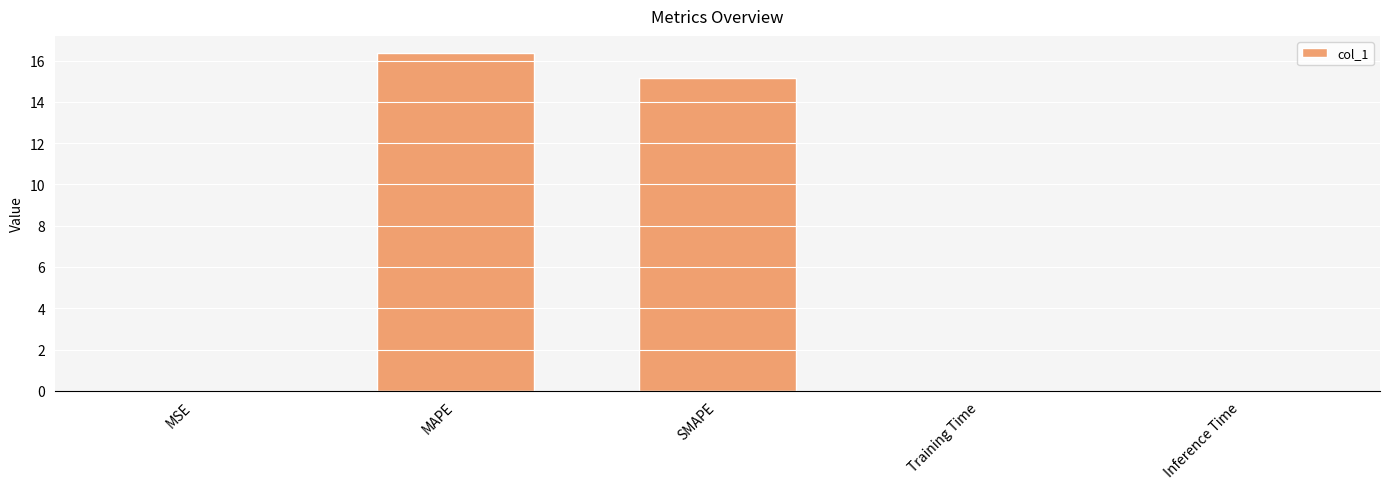

What is the change in value from SMAPE to Inference Time?

-15.1